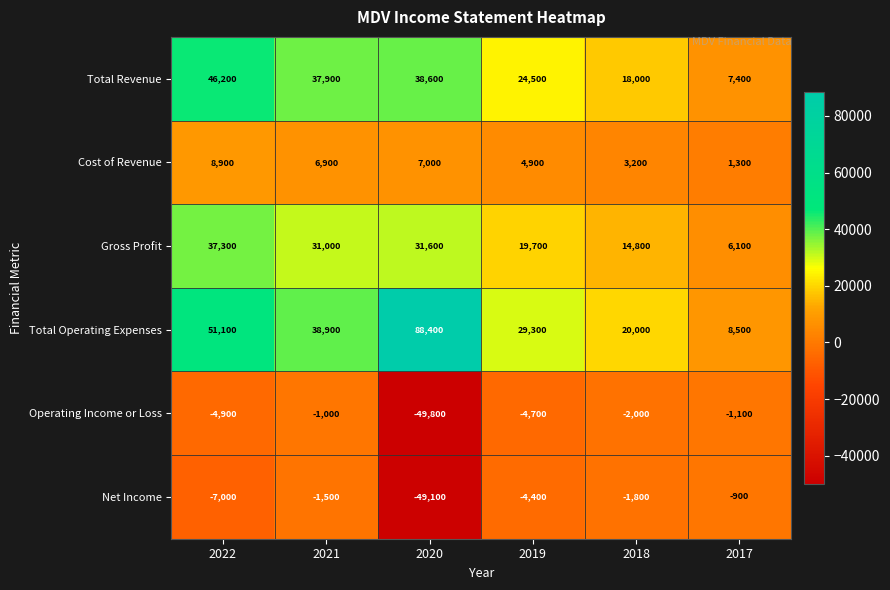

The Operating Income or Loss series shows -27326 at 2020. True or false?

False